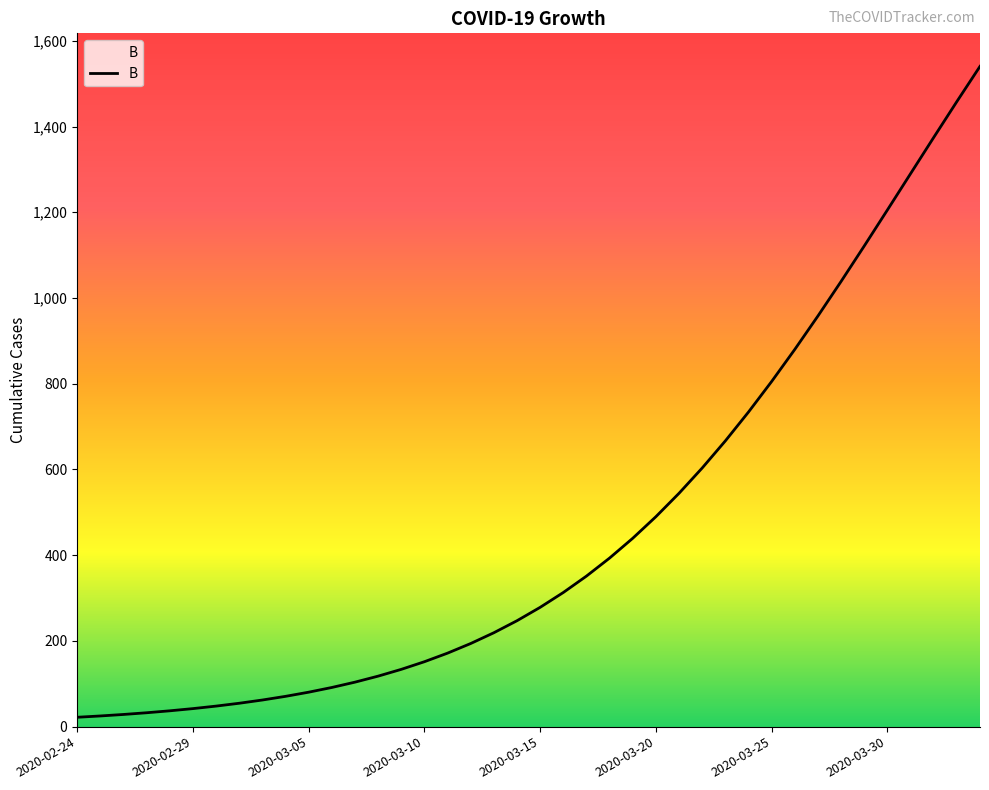

What is the greatest value displayed?

1540.3